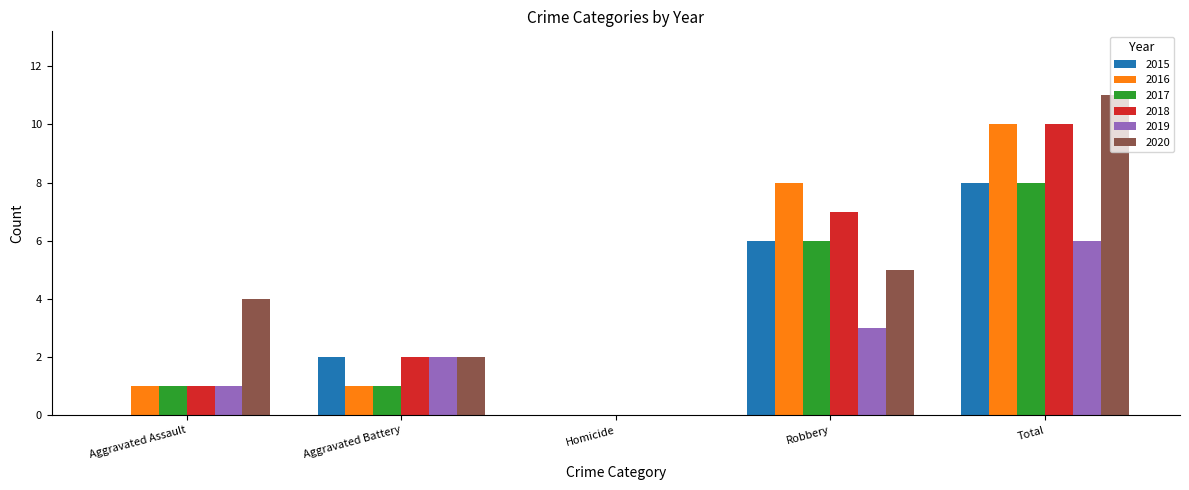

What is the sum of the 2017 values at Robbery and Homicide?

6